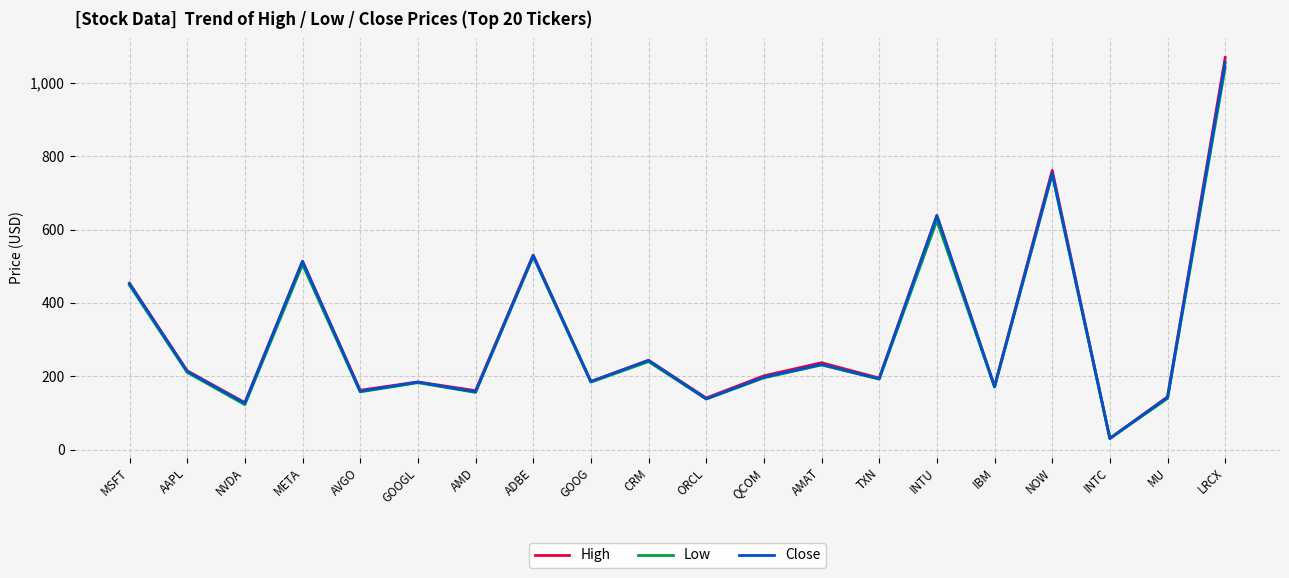

True or false: Low and Close intersect in this chart.

False